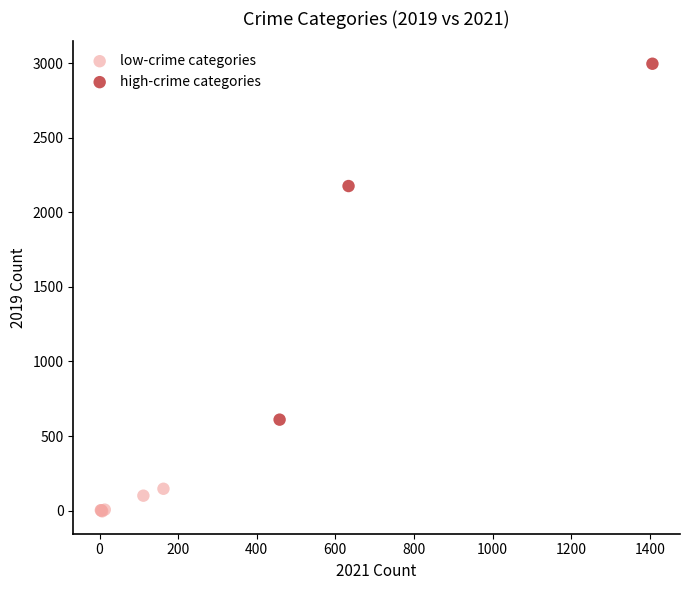

Which series has the largest Y range (max minus min)?

high-crime categories